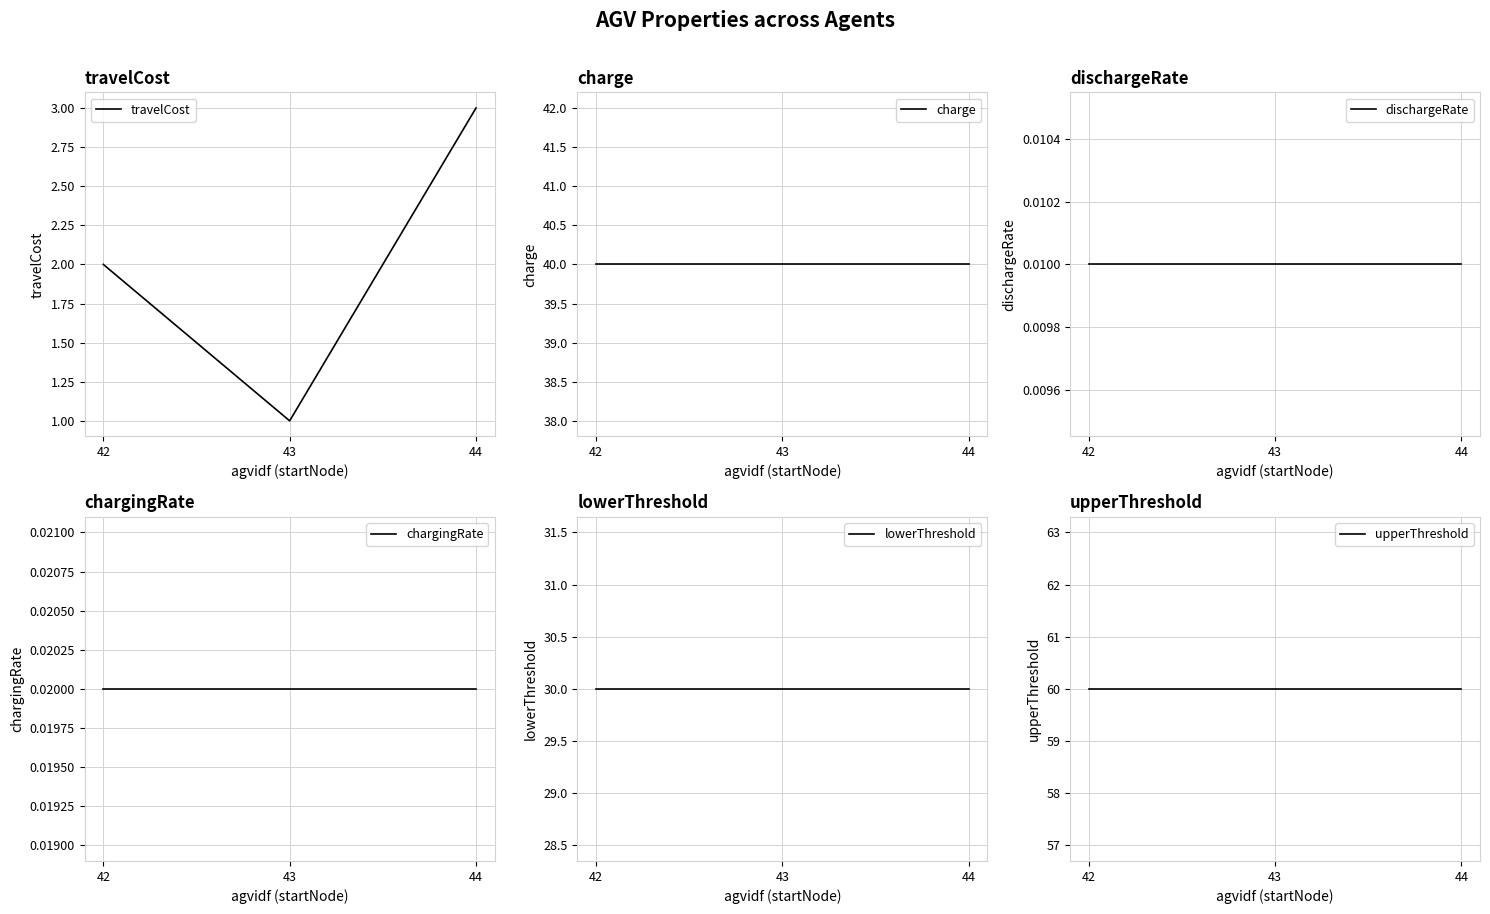

The value of lowerThreshold at 43 is 30.0. True or false?

True